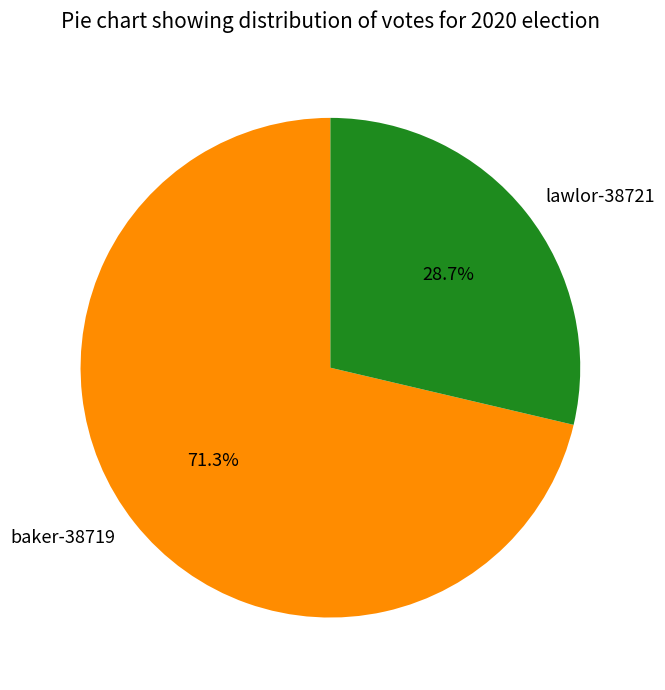

What portion of the pie excludes lawlor-38721?

71.3%